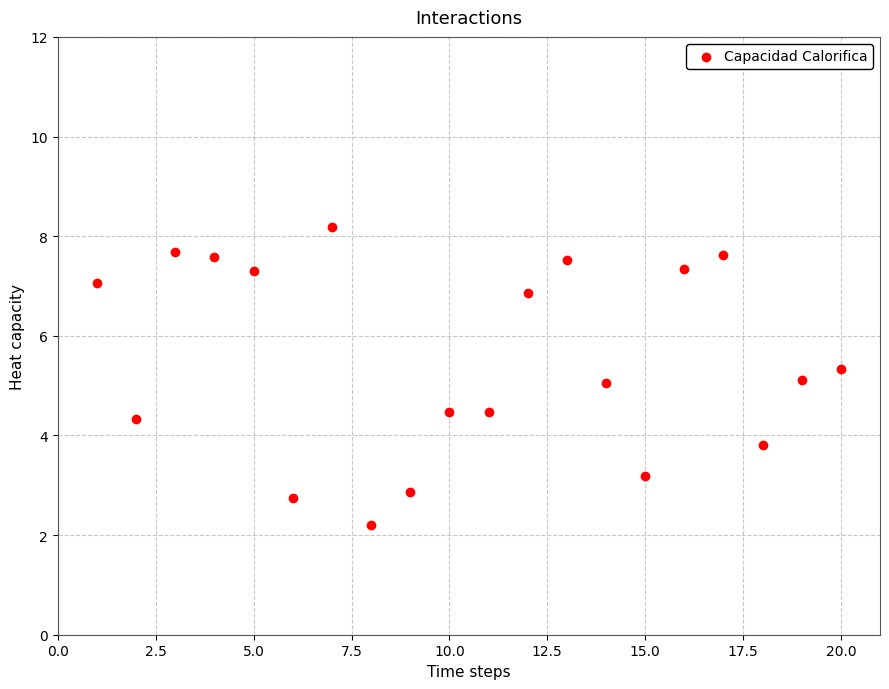

What is the range of X values (max minus min)?

19.0